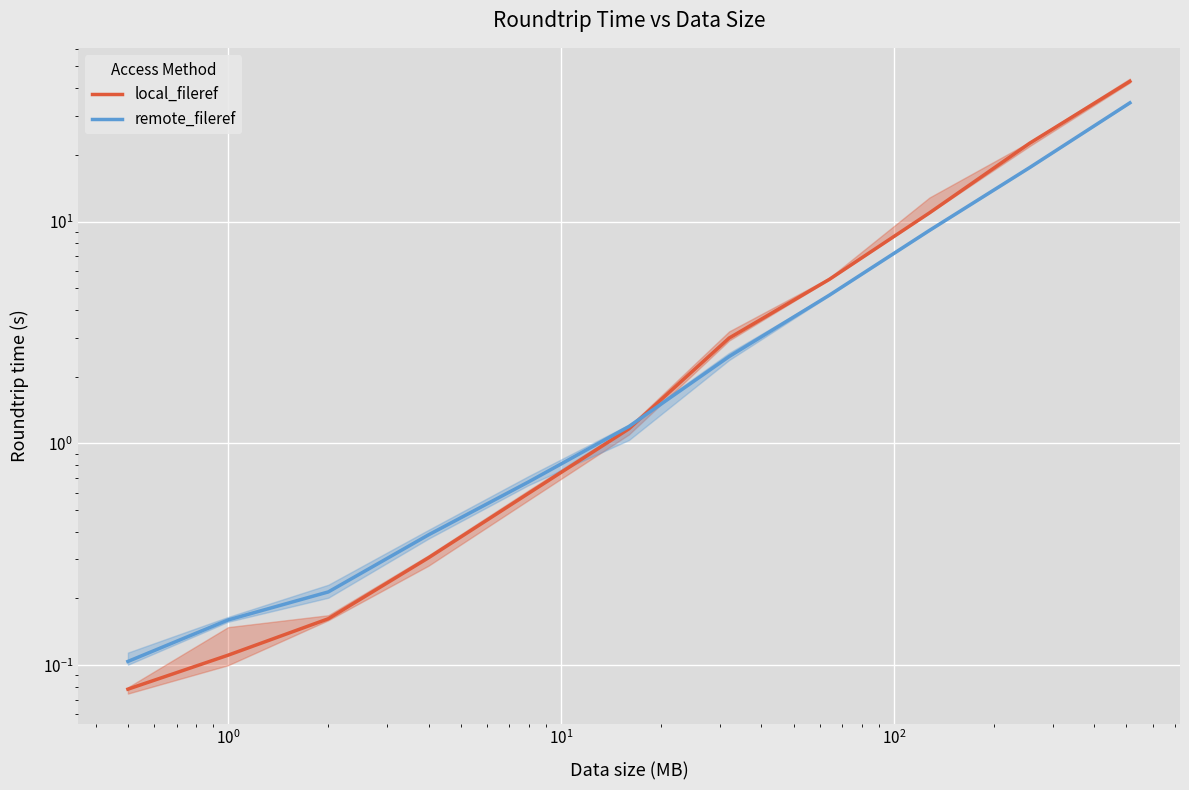

Is this an area chart (filled region under the line)?

No